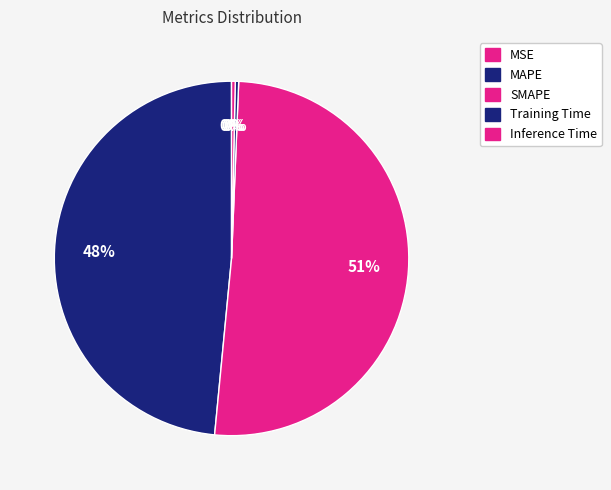

What is the largest slice in the pie chart?

SMAPE